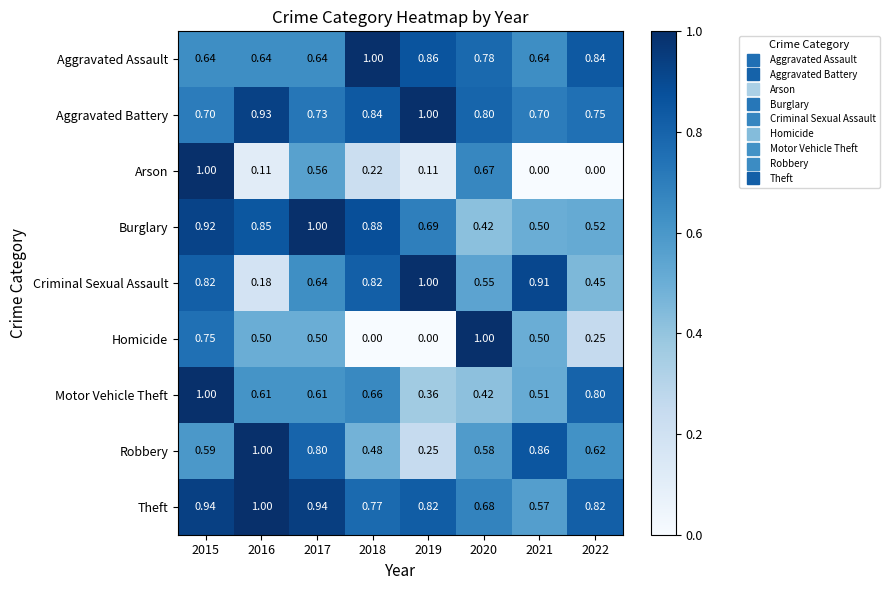

Between 2019 and 2022, which series saw the biggest shift?

Criminal Sexual Assault